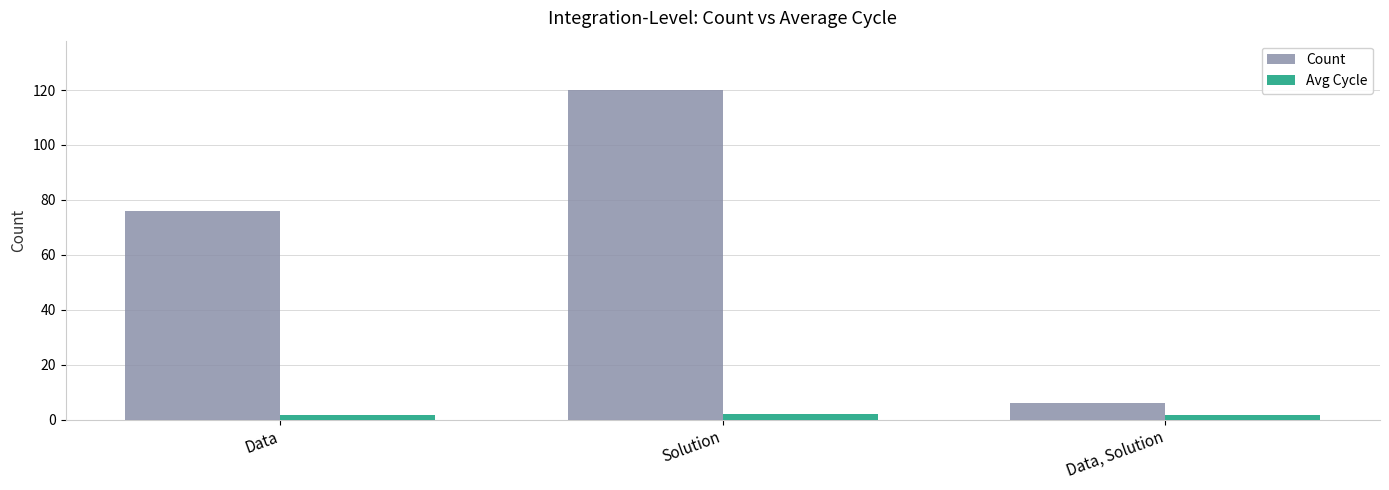

Which series has the largest range (max minus min)?

Count